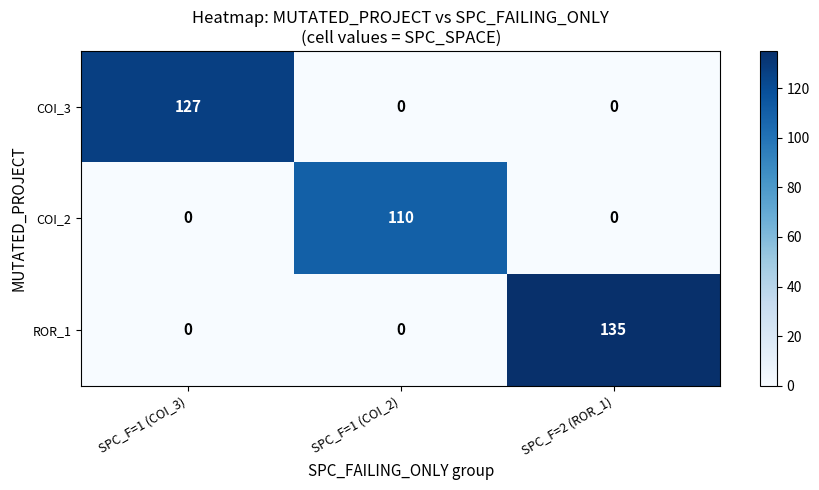

What is the difference between the highest and lowest values at SPC_F=1 (COI_2)?

110